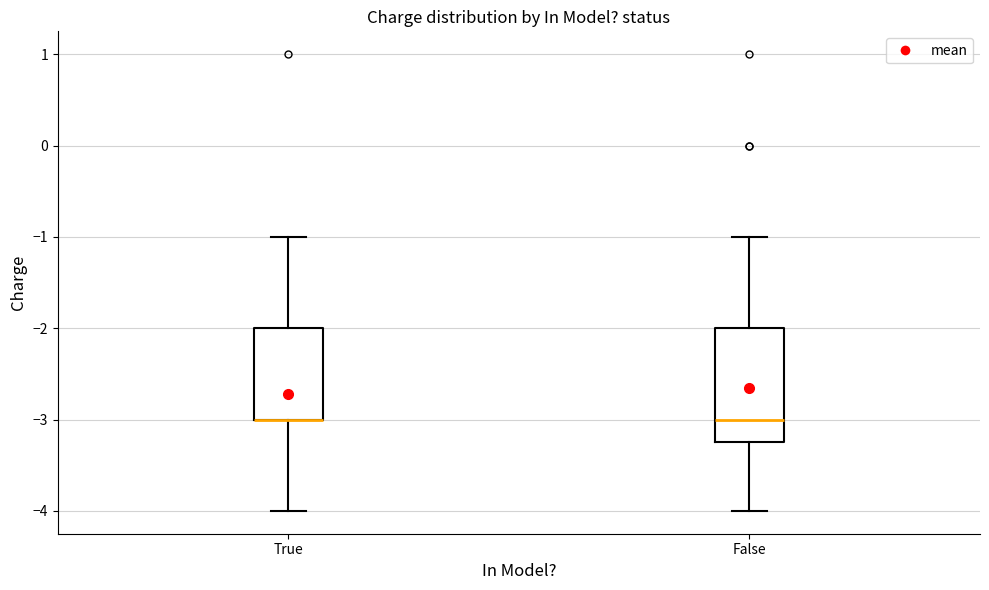

Which box is the tallest, from its lower edge to its upper edge?

False